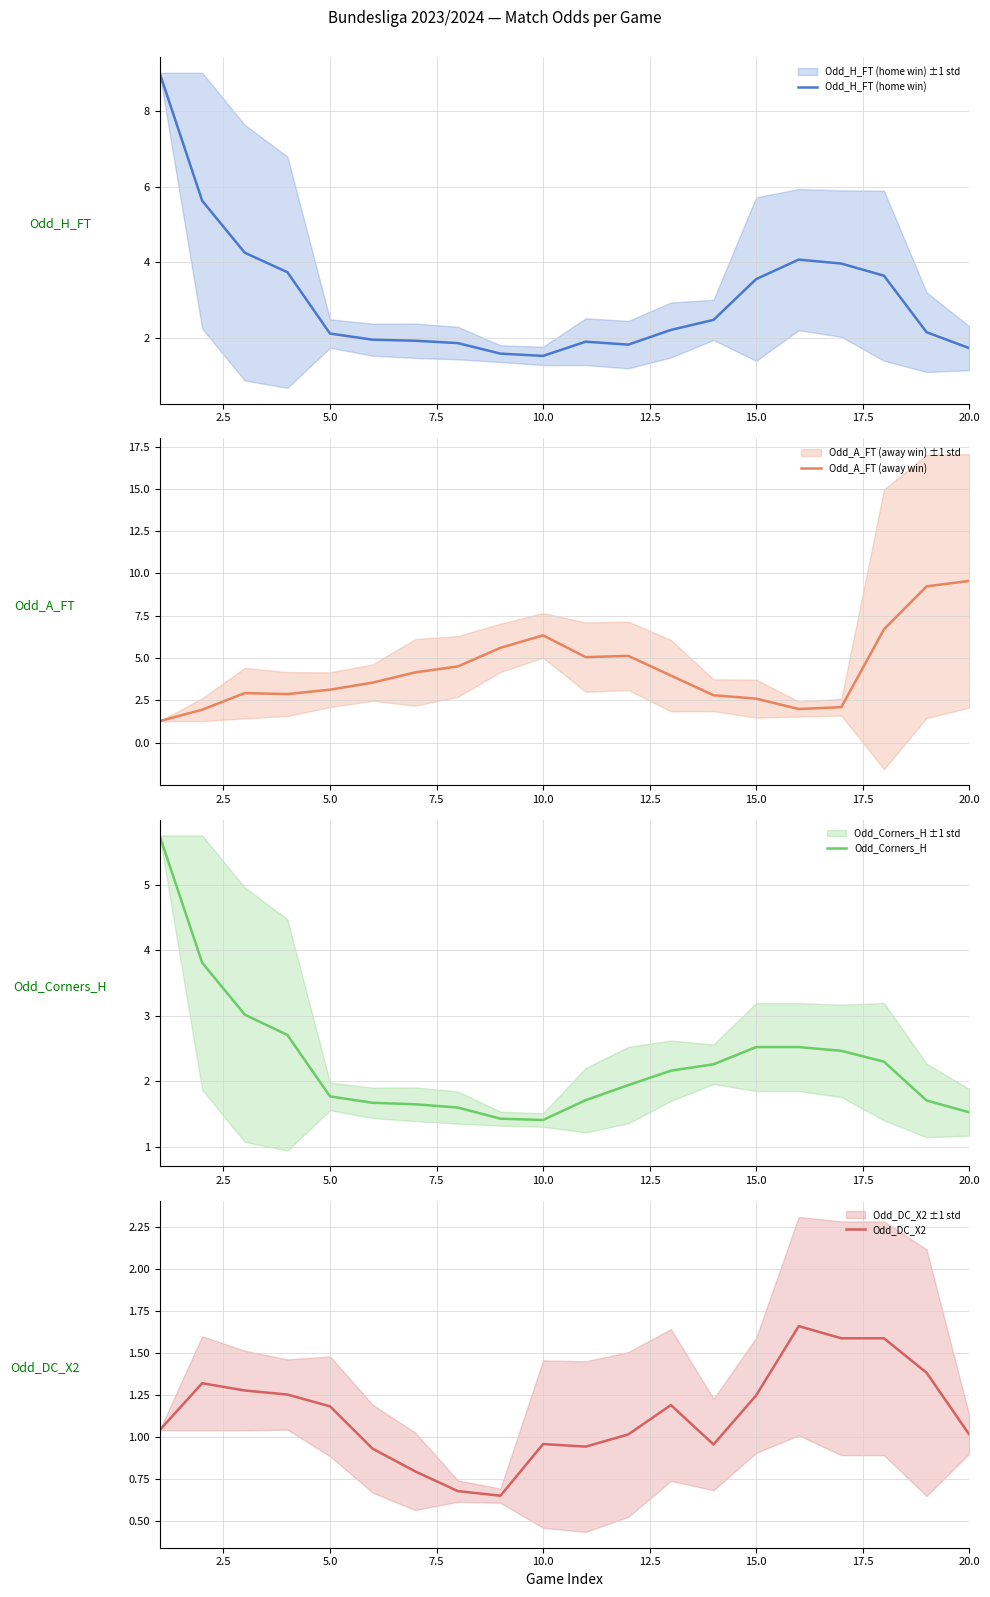

After their last crossing, which series has the higher values: Odd_A_FT (away win) or Odd_Corners_H?

Odd_A_FT (away win)